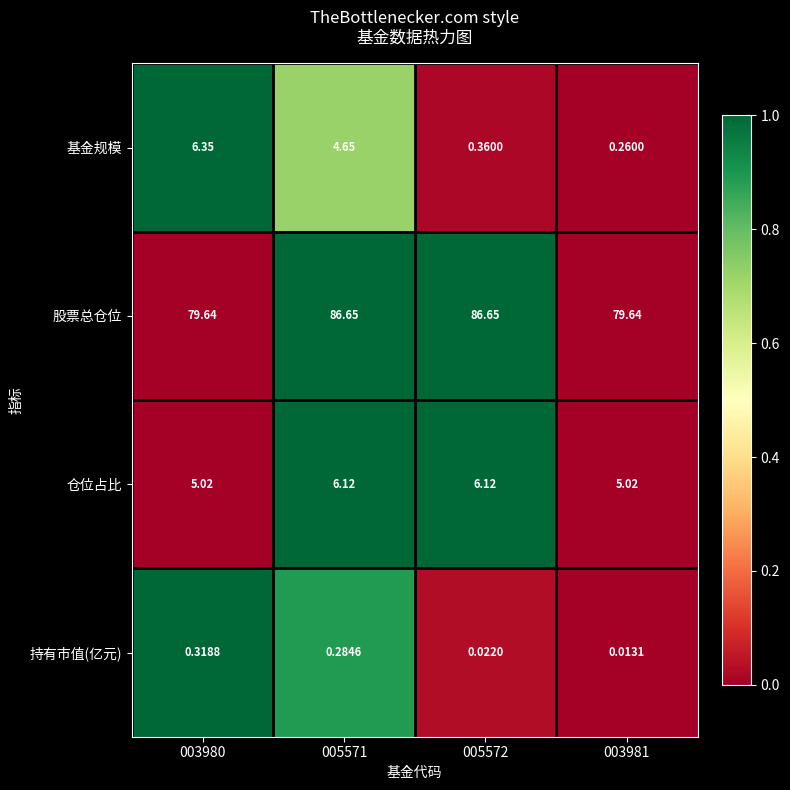

Is the value of 基金规模 at 005572 greater than the value of 持有市值(亿元) at 003981?

Yes